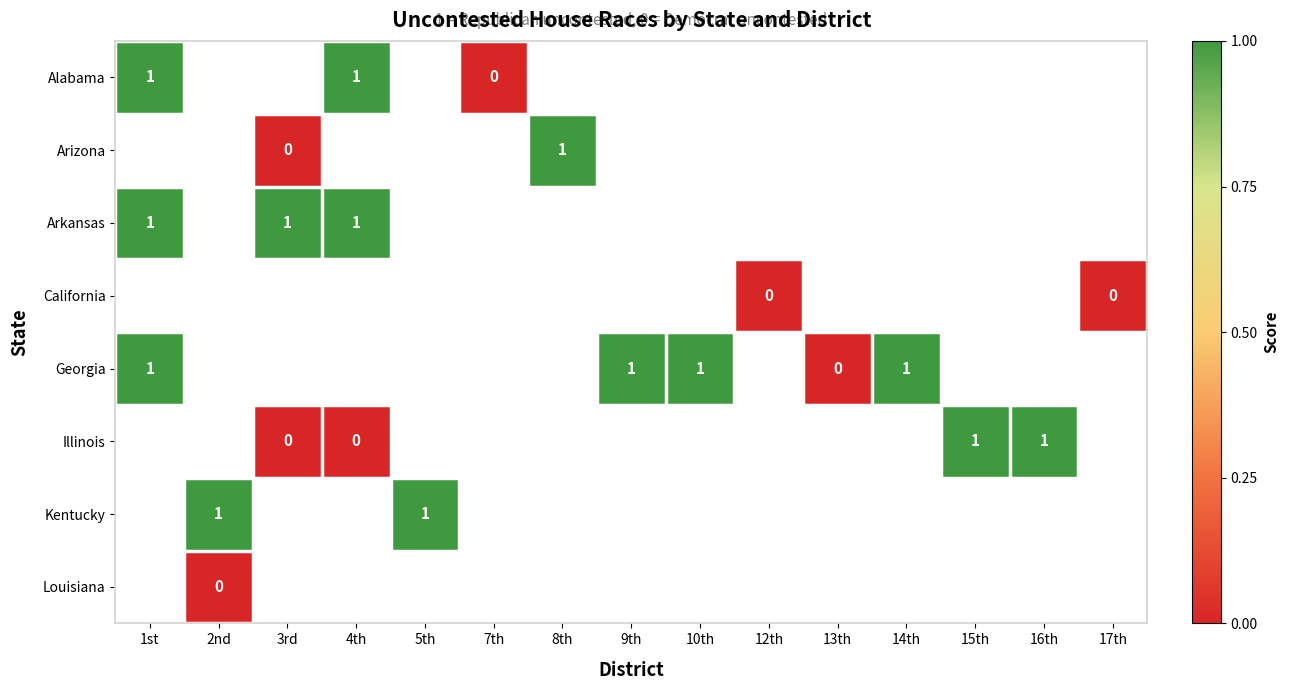

How many categories are shown in the chart?

15